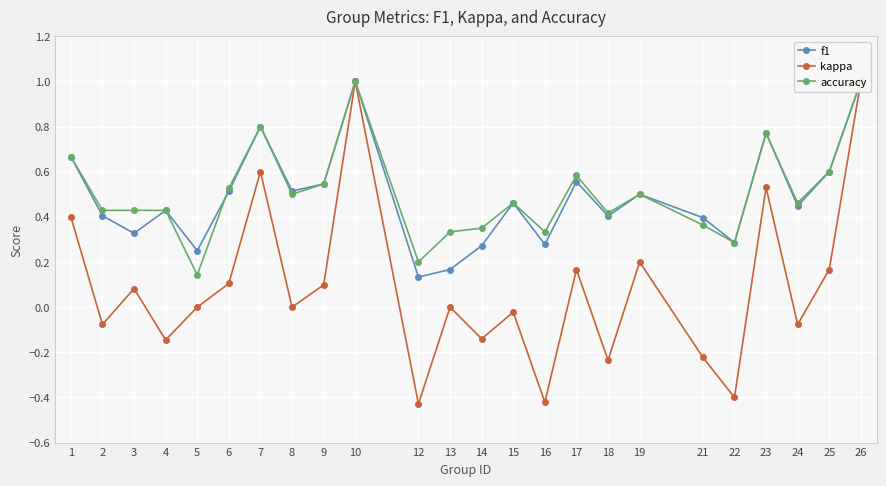

How many data points in kappa are above 0?

11